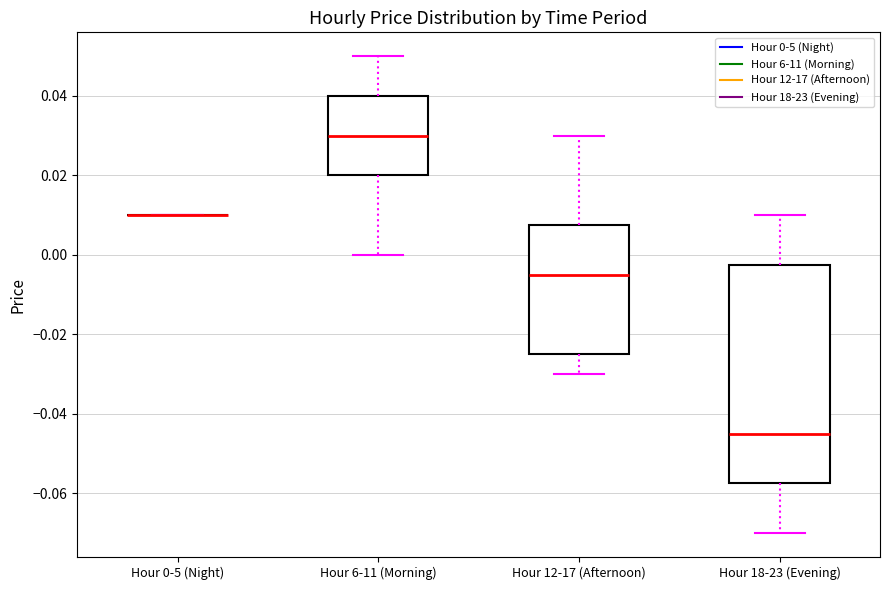

Reading left to right, read every box against the y-axis: the position of its median line, the range the box covers, and the ends of its whiskers. The values are not printed on the chart, so give them approximately, as read against the axis.

Hour 0-5 (Night): box collapsed to a line at 0.010, whiskers 0.010 to 0.010
Hour 6-11 (Morning): median 0.030, box 0.020 to 0.040, whiskers 0.000 to 0.050
Hour 12-17 (Afternoon): median -0.004, box -0.024 to 0.008, whiskers -0.030 to 0.030
Hour 18-23 (Evening): median -0.044, box -0.058 to -0.002, whiskers -0.070 to 0.010